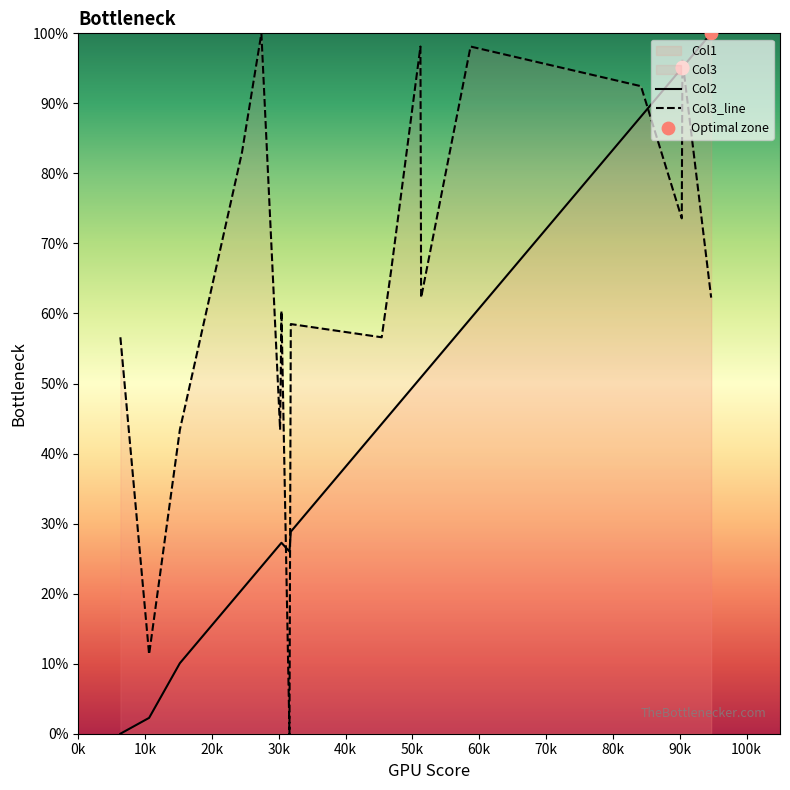

Which series has the largest total across all categories?

Col3_line